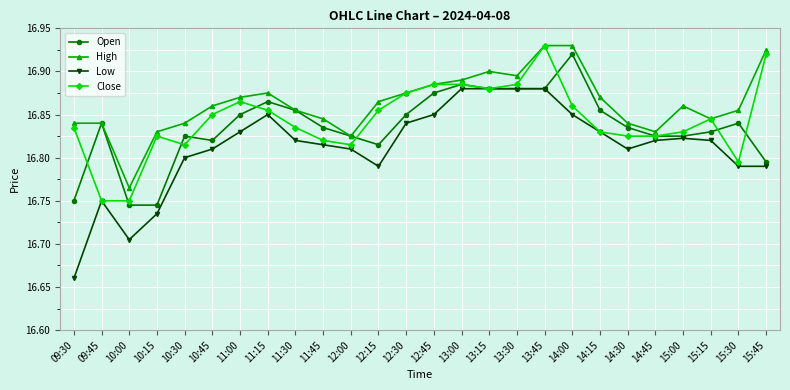

Which series has the largest total across all categories?

High